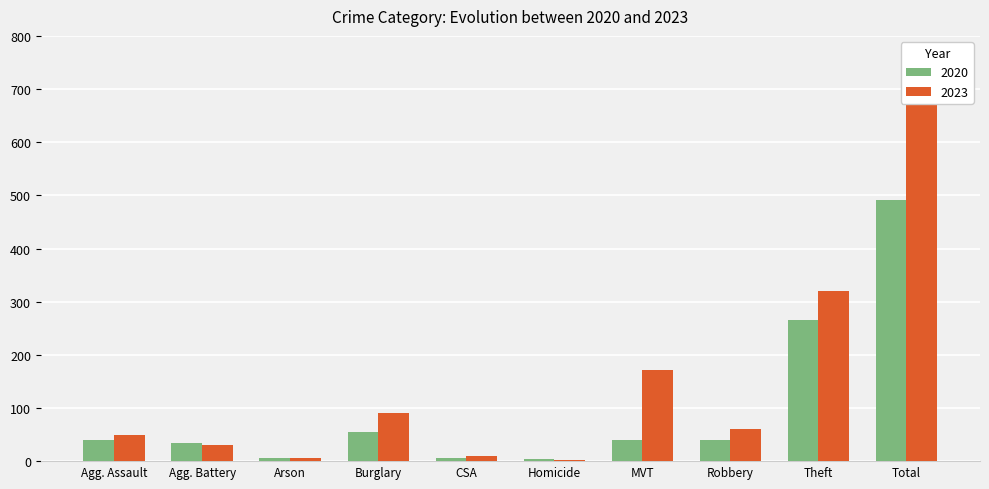

How many values in the 2023 series are below 61?

5